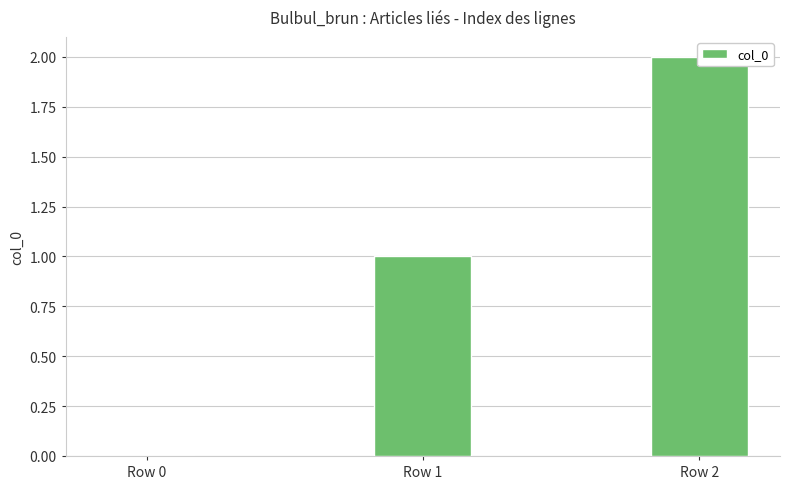

The value at Row 2 is 1. True or false?

False